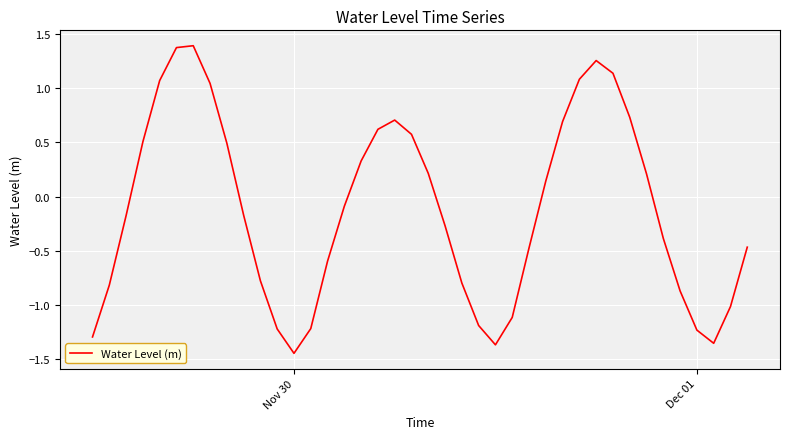

What is the greatest value displayed?

1.4